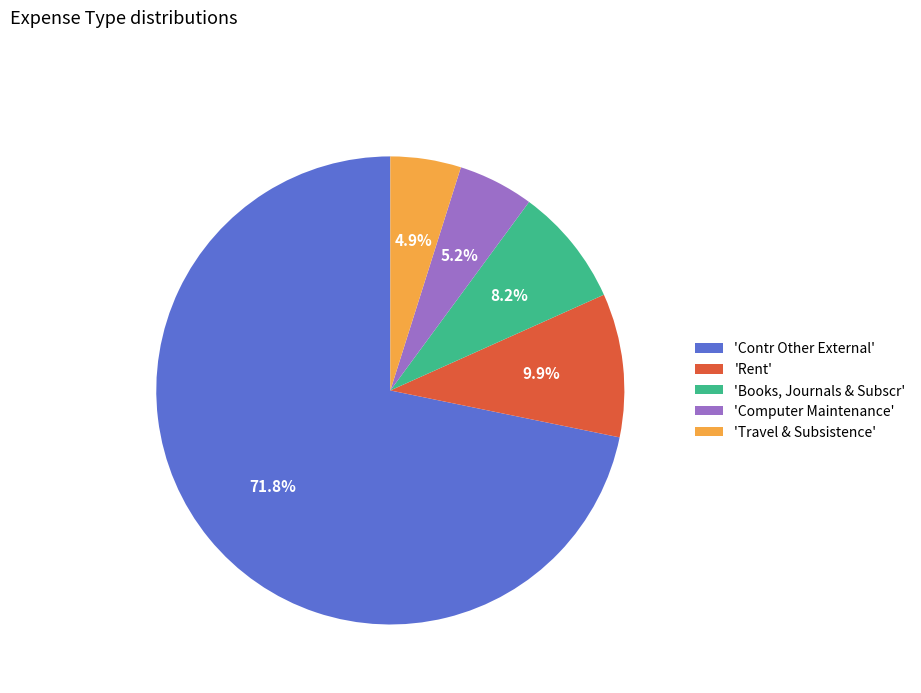

Rank the categories by value from highest to lowest.

'Contr Other External', 'Rent', 'Books, Journals & Subscr', 'Computer Maintenance', 'Travel & Subsistence'